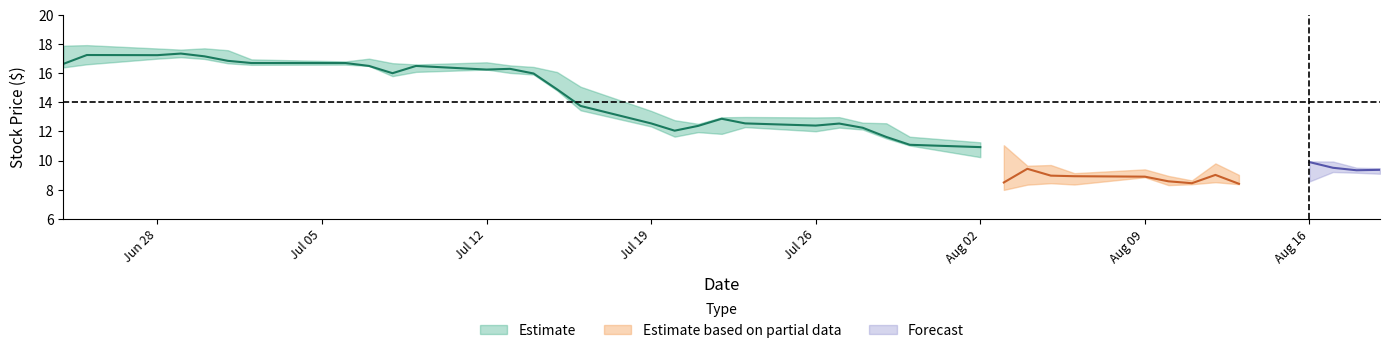

How many lines are shown in the chart?

3